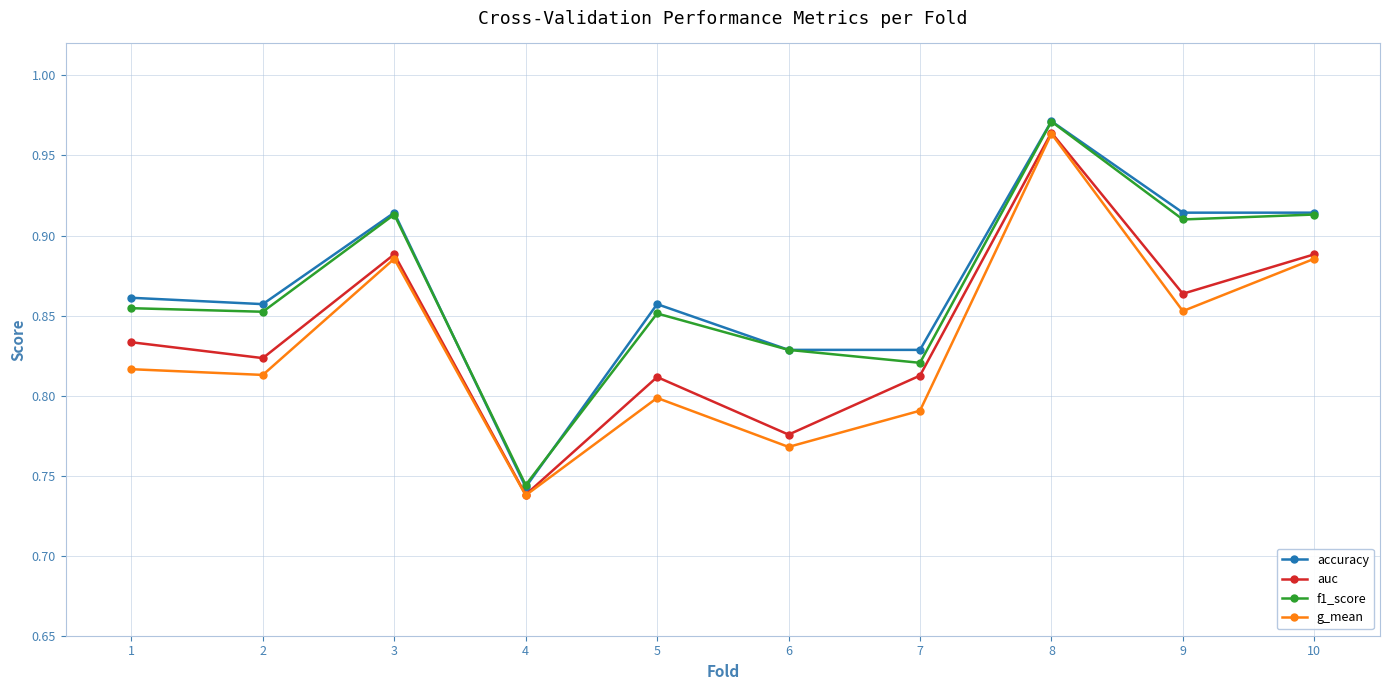

Which series changed the most between 6 and 9?

auc